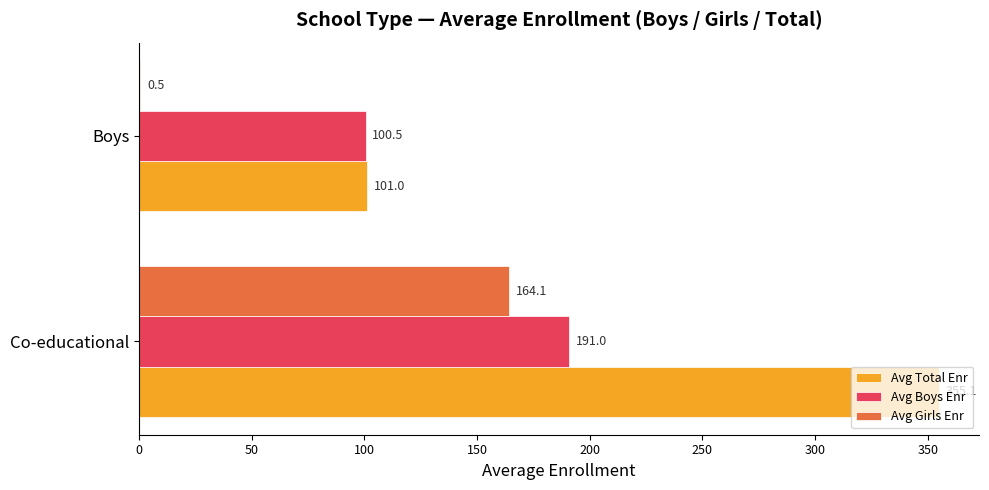

What is the maximum value for Avg Total Enr?

355.1